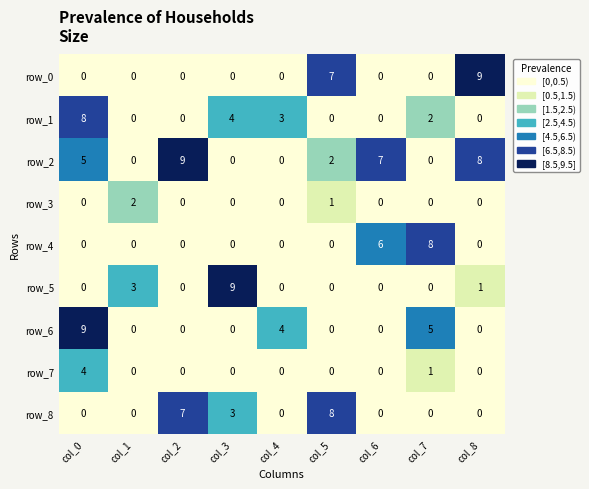

Between col_0 and col_2, which series saw the biggest shift?

row_6